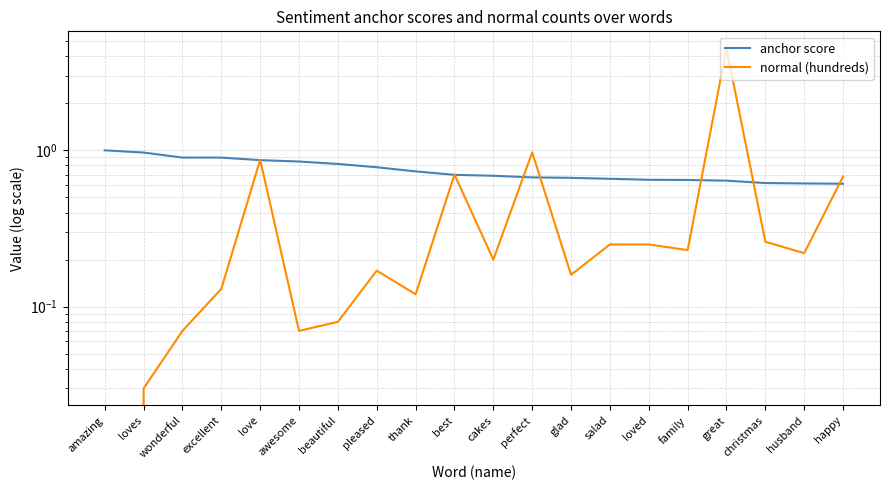

Between amazing and glad, which series saw the biggest shift?

anchor score